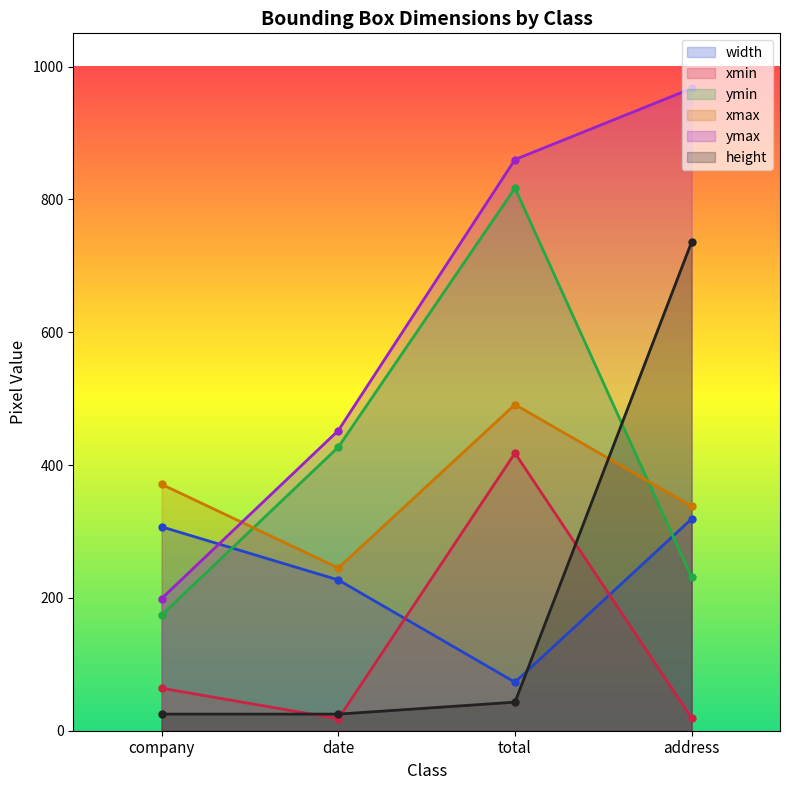

What is the value of the xmax point at the 4th from the left?

338